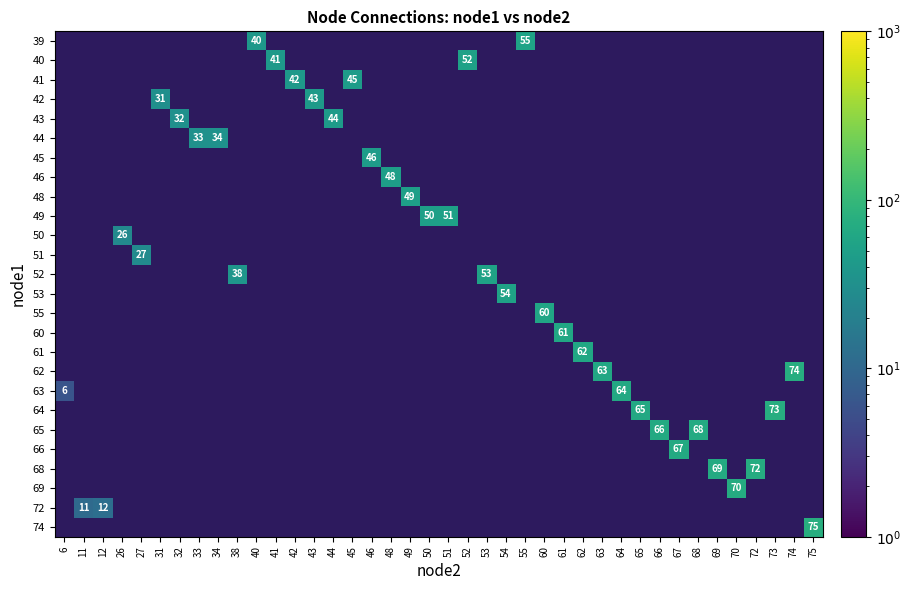

What is the difference between the maximum and second lowest values in the 44 series?

34